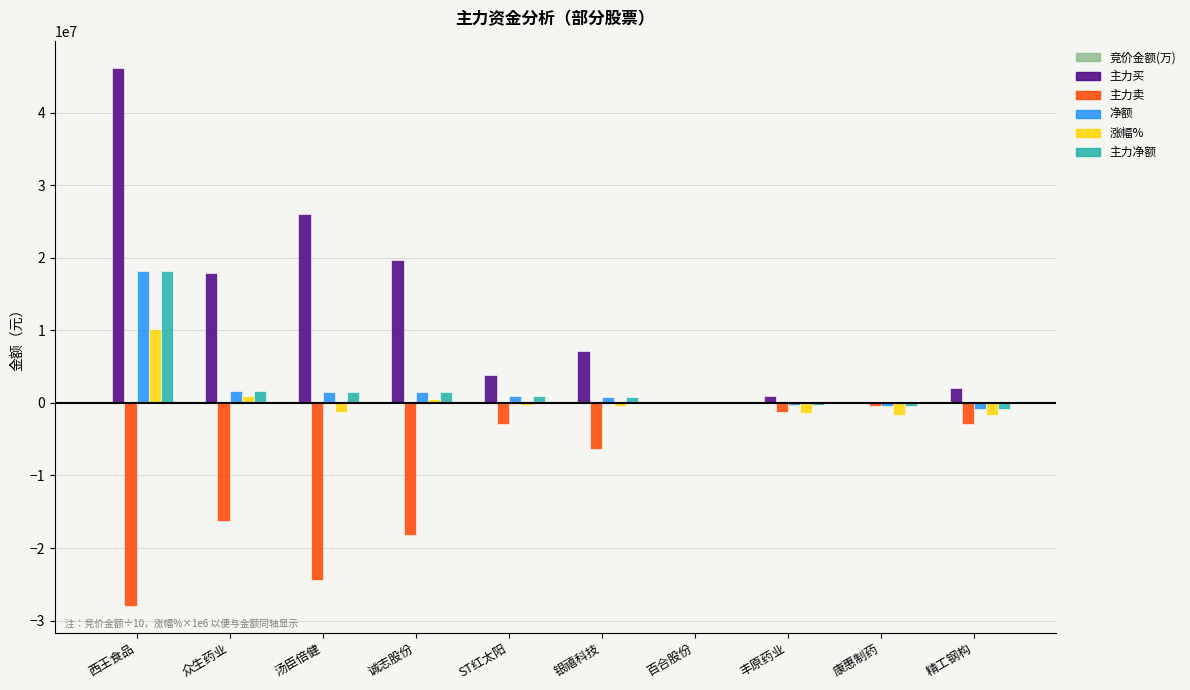

True or false: 净额 has a value of -8614443.4 at 百合股份.

False